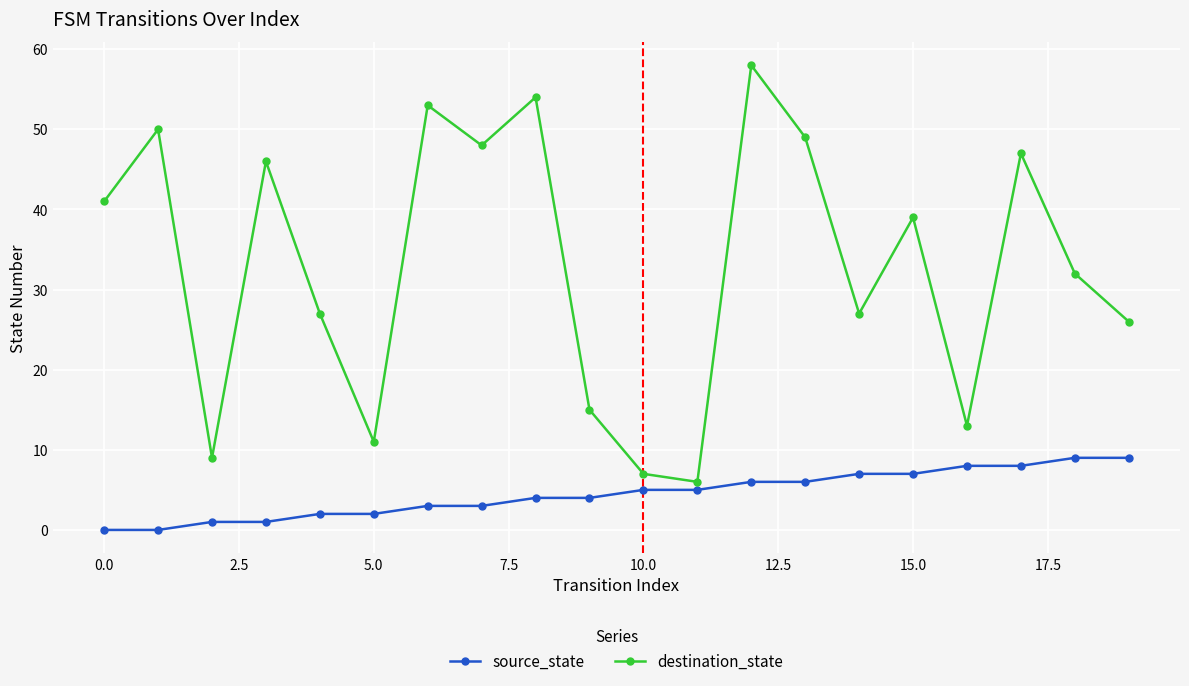

True or false: source_state and destination_state intersect in this chart.

False